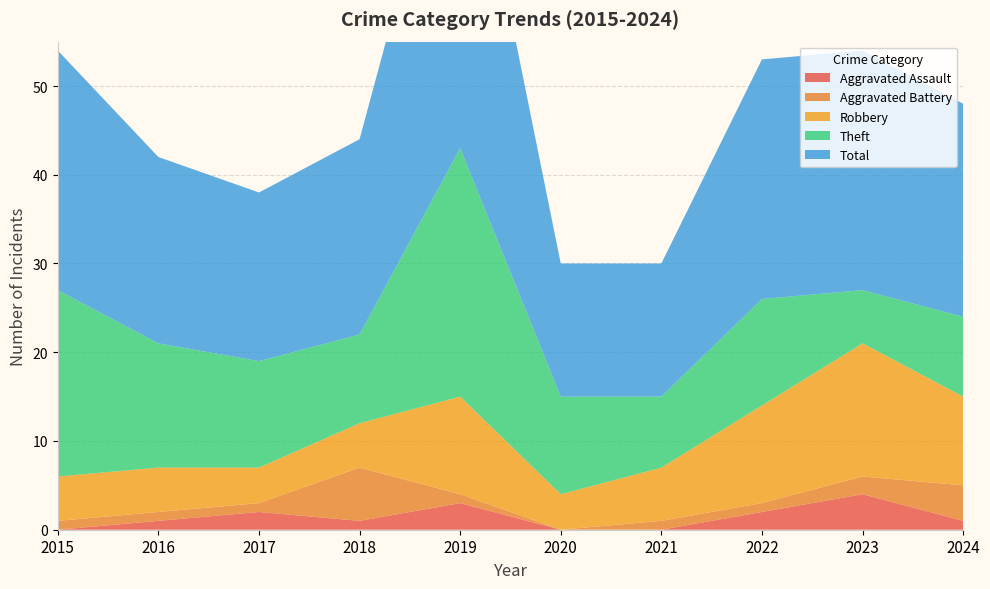

Reading right to left, list all the values displayed in this chart.

Aggravated Assault: 2024=1	2023=4	2022=2	2021=0	2020=0	2019=3	2018=1	2017=2	2016=1	2015=0
Aggravated Battery: 2024=4	2023=2	2022=1	2021=1	2020=0	2019=1	2018=6	2017=1	2016=1	2015=1
Robbery: 2024=10	2023=15	2022=11	2021=6	2020=4	2019=11	2018=5	2017=4	2016=5	2015=5
Theft: 2024=9	2023=6	2022=12	2021=8	2020=11	2019=28	2018=10	2017=12	2016=14	2015=21
Total: 2024=24	2023=27	2022=27	2021=15	2020=15	2019=43	2018=22	2017=19	2016=21	2015=27